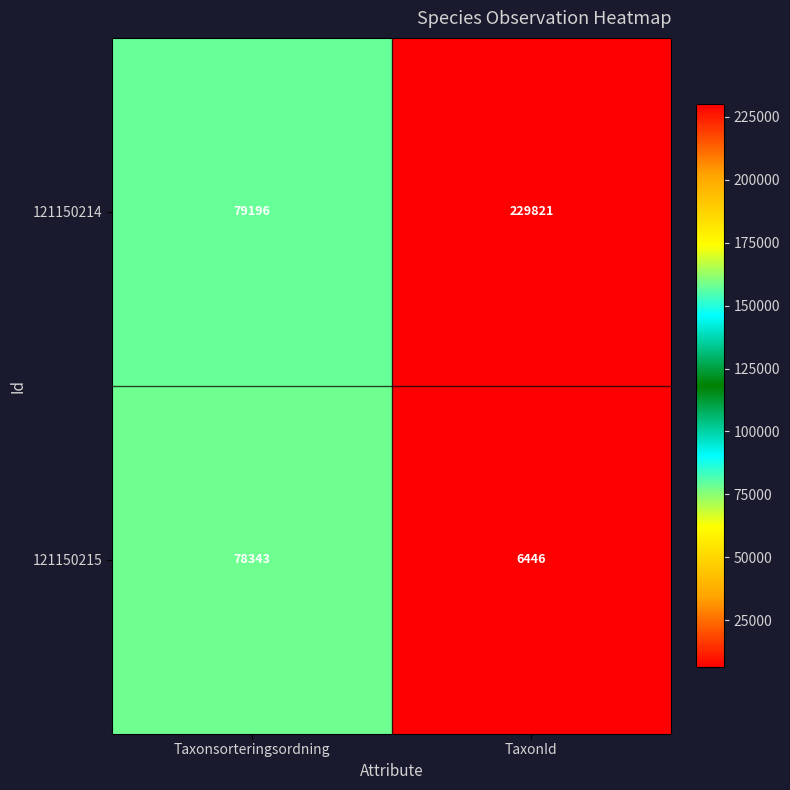

At how many categories does at least one series exceed 30093?

2